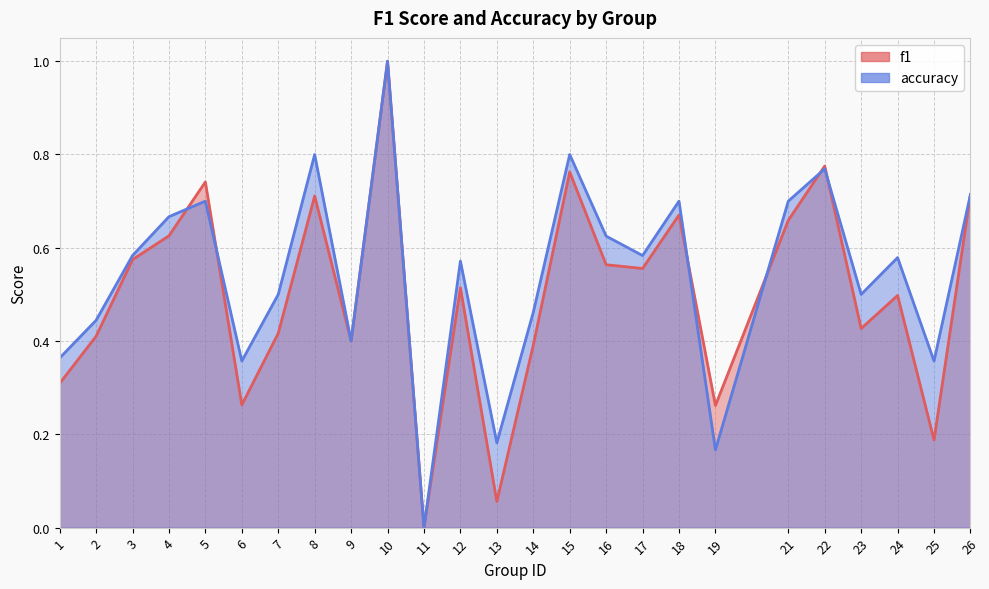

How many positive values does the accuracy series have?

24